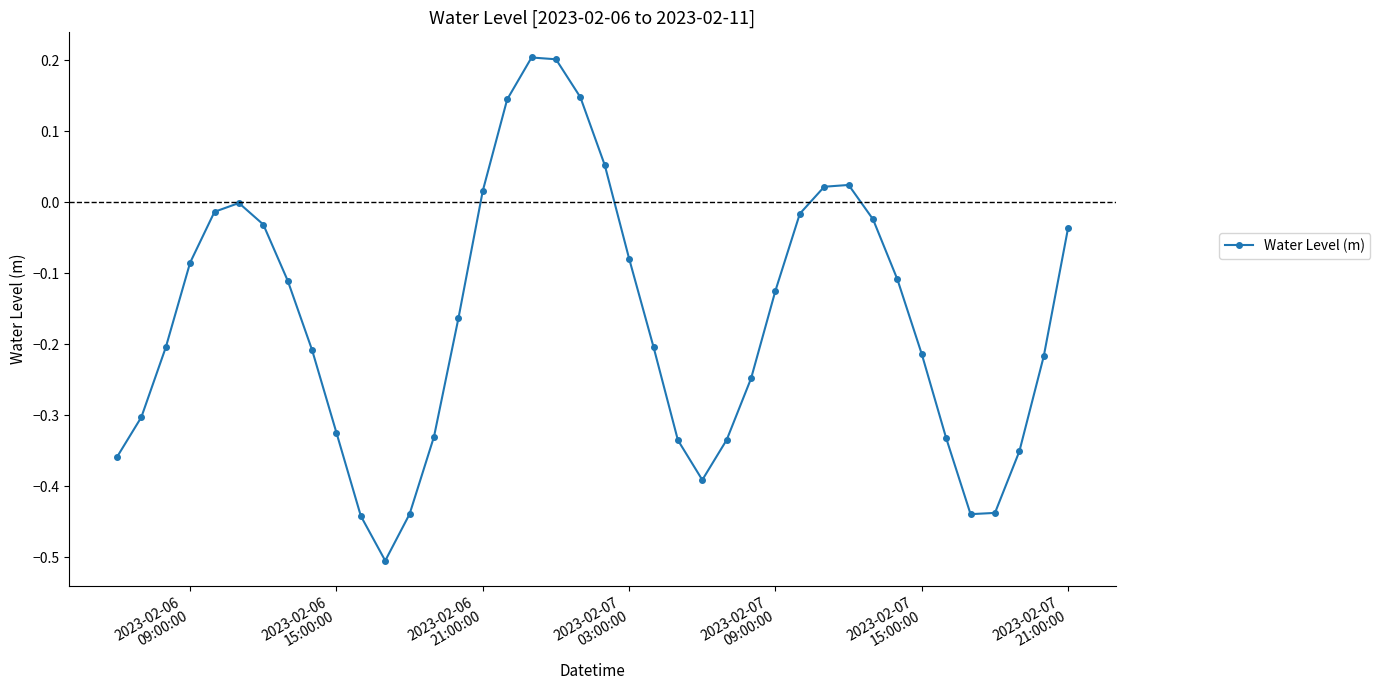

How many interior local peaks (higher than both neighbors) does the data have?

3